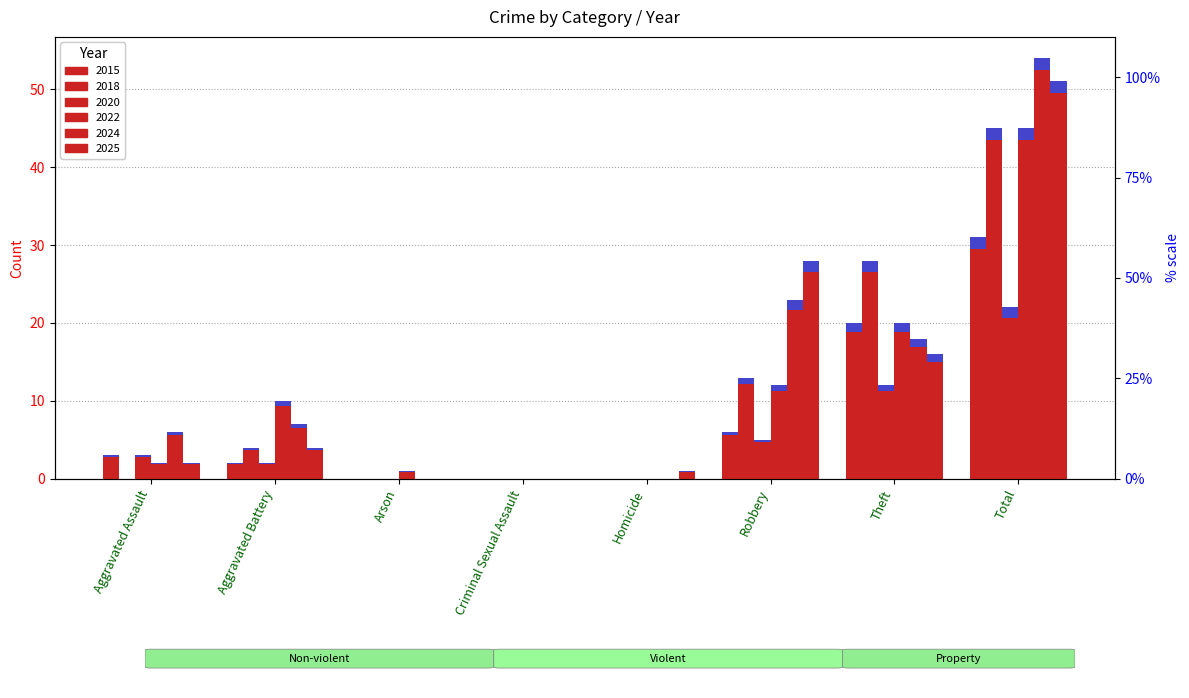

What is the label of the 2nd bar from the right?

Theft